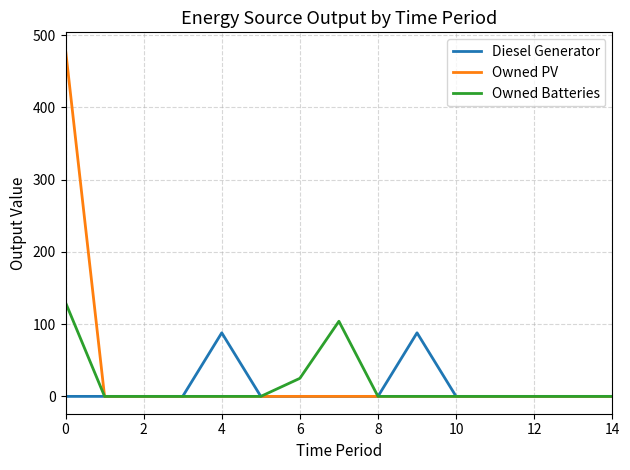

How many lines are shown in the chart?

3